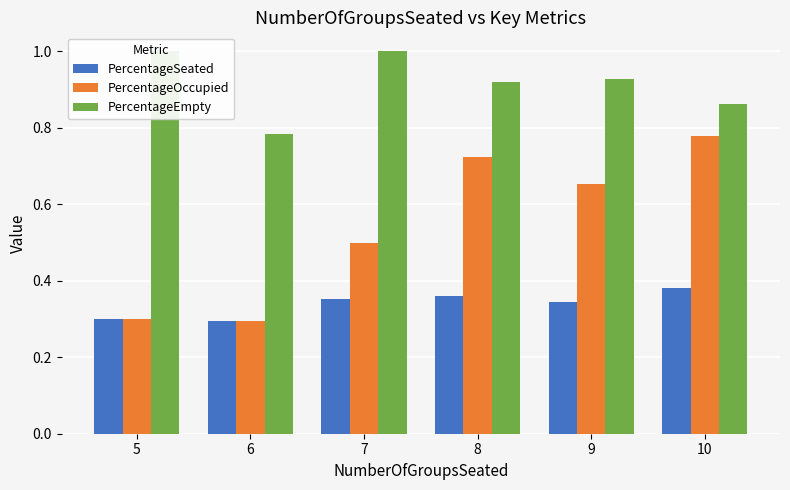

Which series has the largest total across all categories?

PercentageEmpty